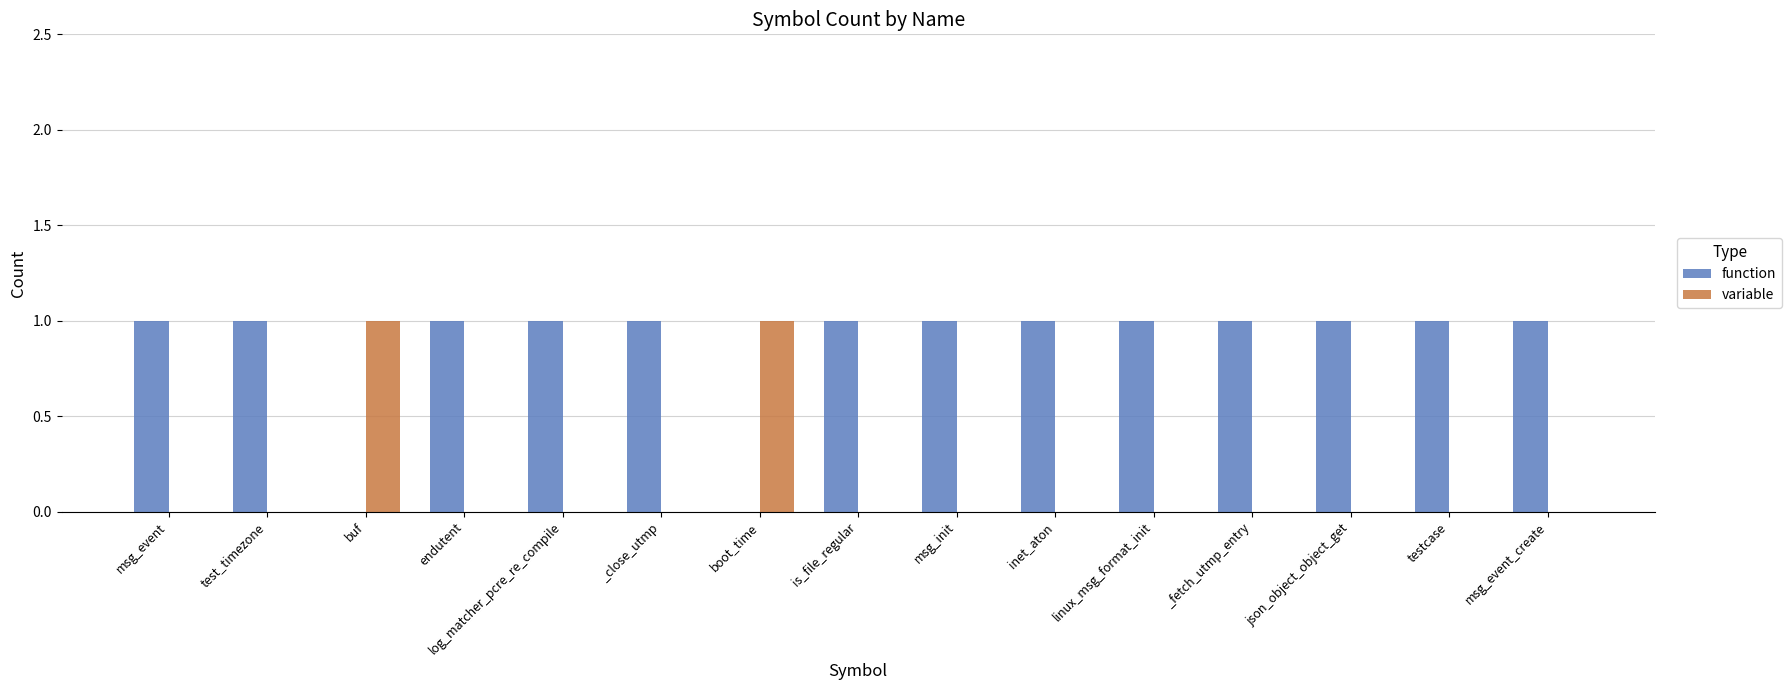

How many distinct data groups are displayed?

2